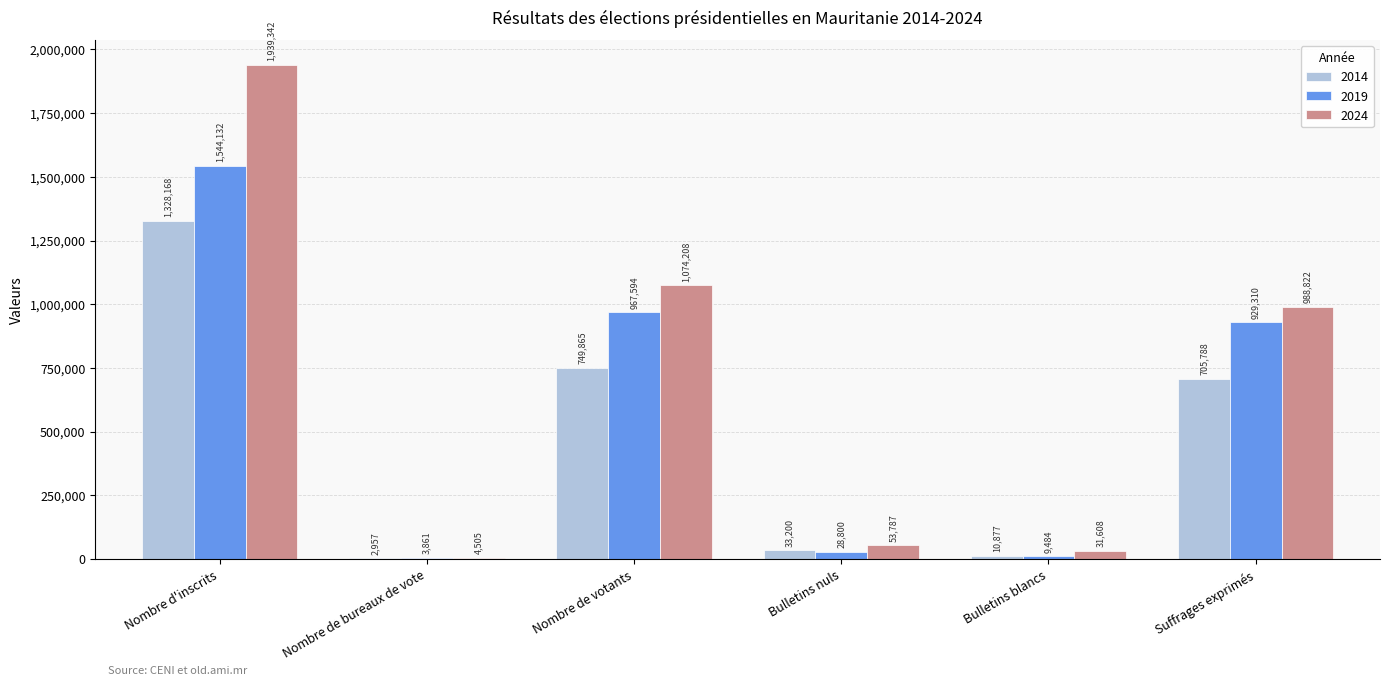

How many series are shown in this chart?

3